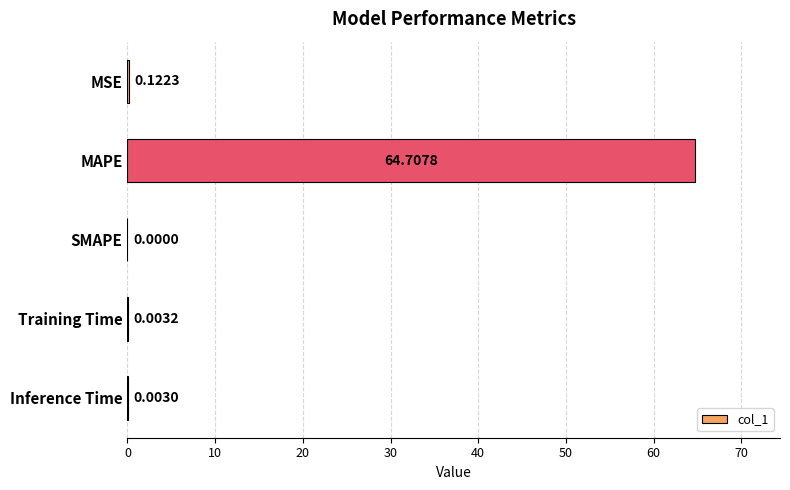

How many series are shown in this chart?

1